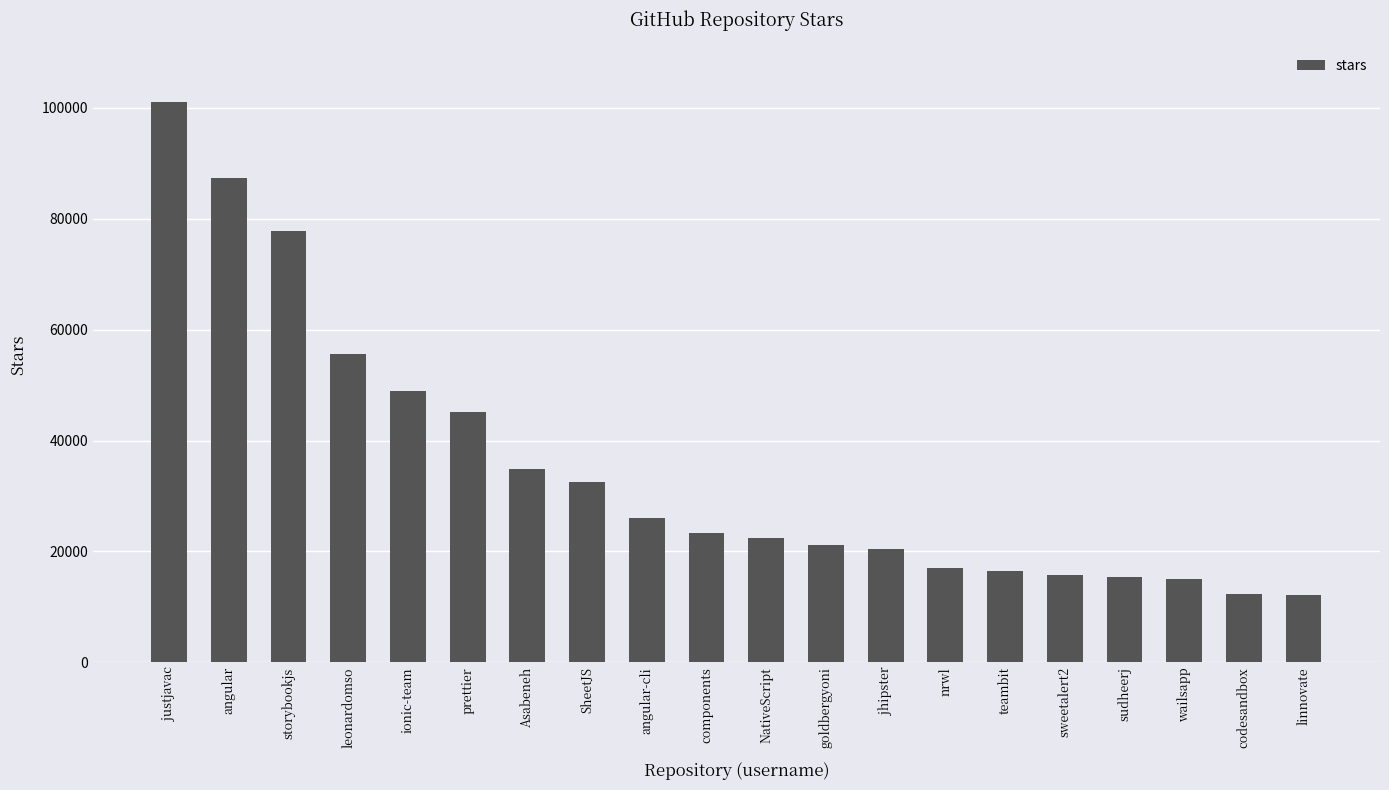

Which category has the highest value across all series?

justjavac